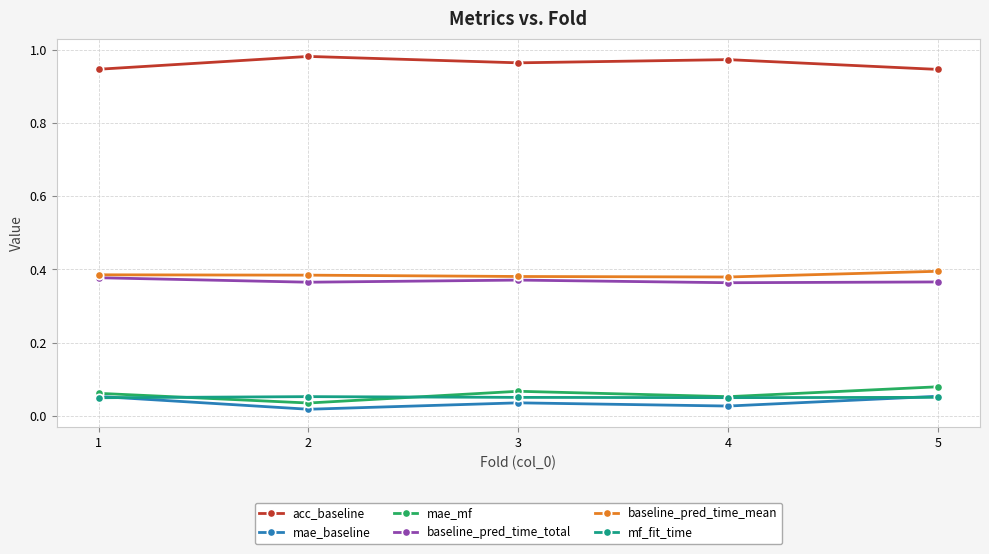

Which series has the largest total across all categories?

acc_baseline